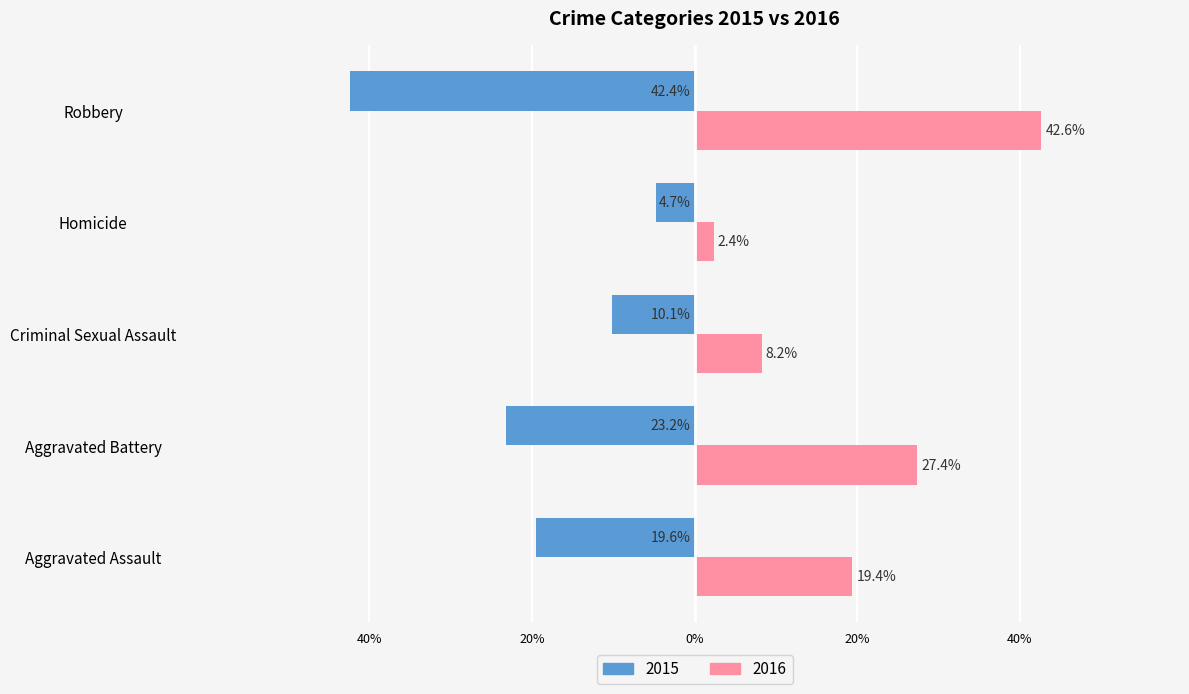

Which series has the largest total across all categories?

2016